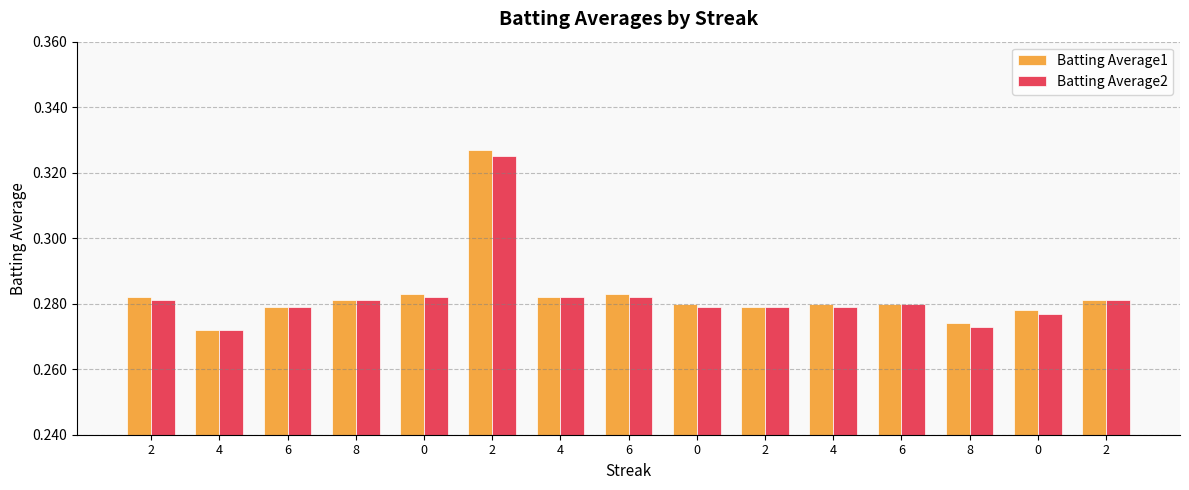

Reading left to right, what are all the values shown in this chart?

Batting Average1: 0.3	0.3	0.3	0.3	0.3	0.3	0.3	0.3	0.3	0.3	0.3	0.3	0.3	0.3	0.3
Batting Average2: 0.3	0.3	0.3	0.3	0.3	0.3	0.3	0.3	0.3	0.3	0.3	0.3	0.3	0.3	0.3